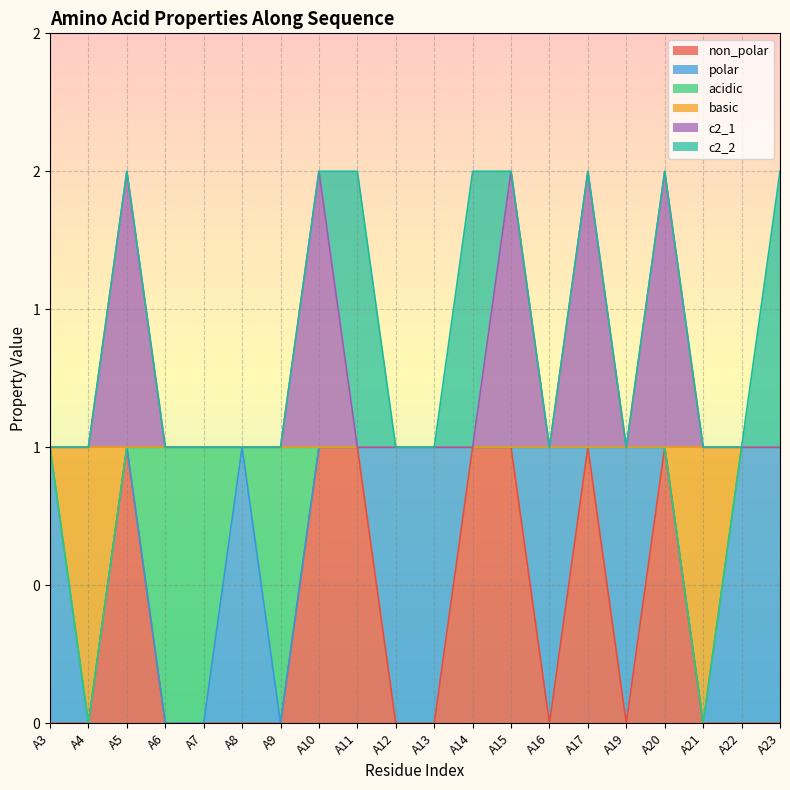

At which label is basic closest to 0?

A4